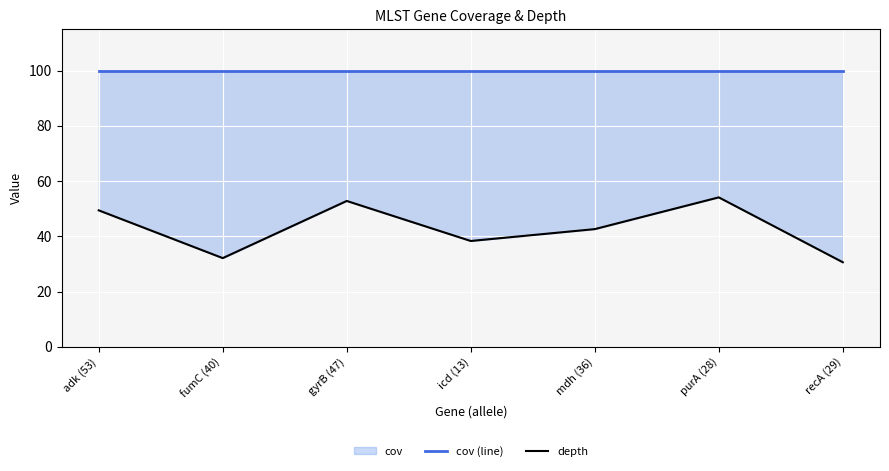

What is the total value across all series at recA (29)?

130.6